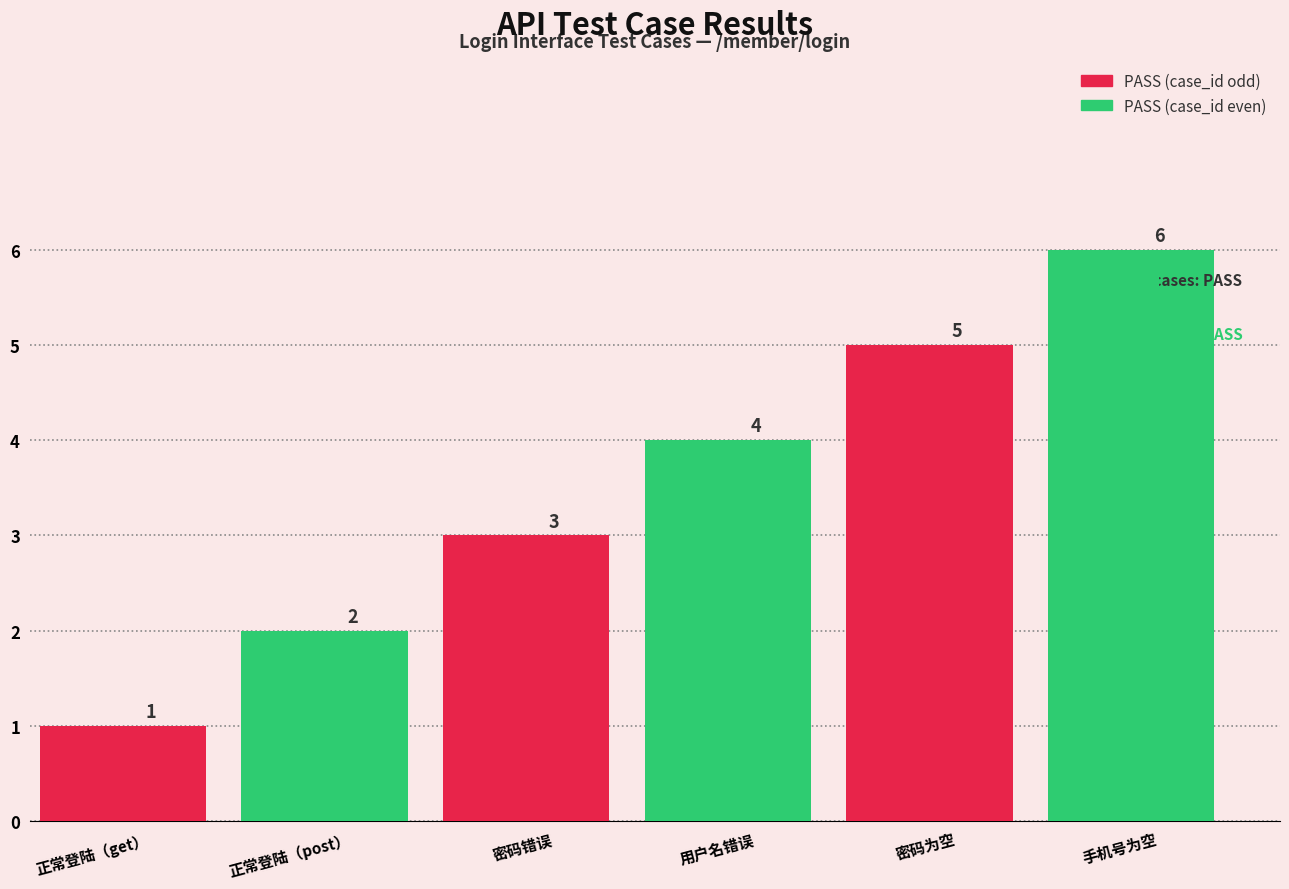

The value at 正常登陆（post） is 2. True or false?

True